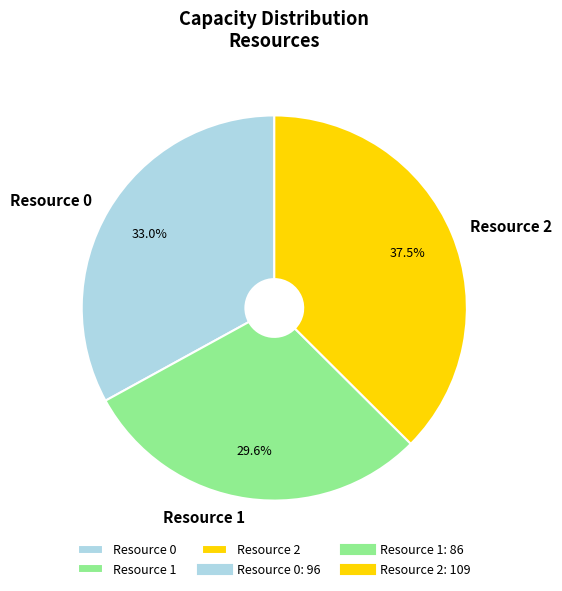

Does any single category account for the majority?

No